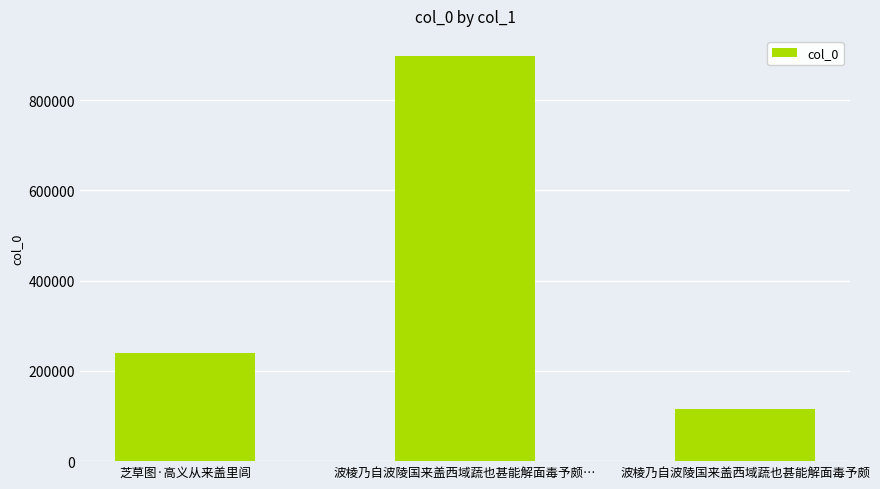

Reading left to right, extract all data points from this chart.

239212	897845	115502